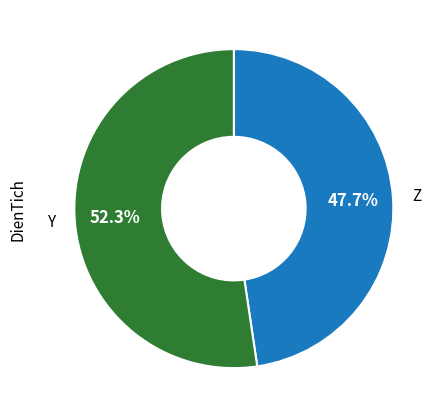

Do Z and Y together represent more than half of the pie?

Yes